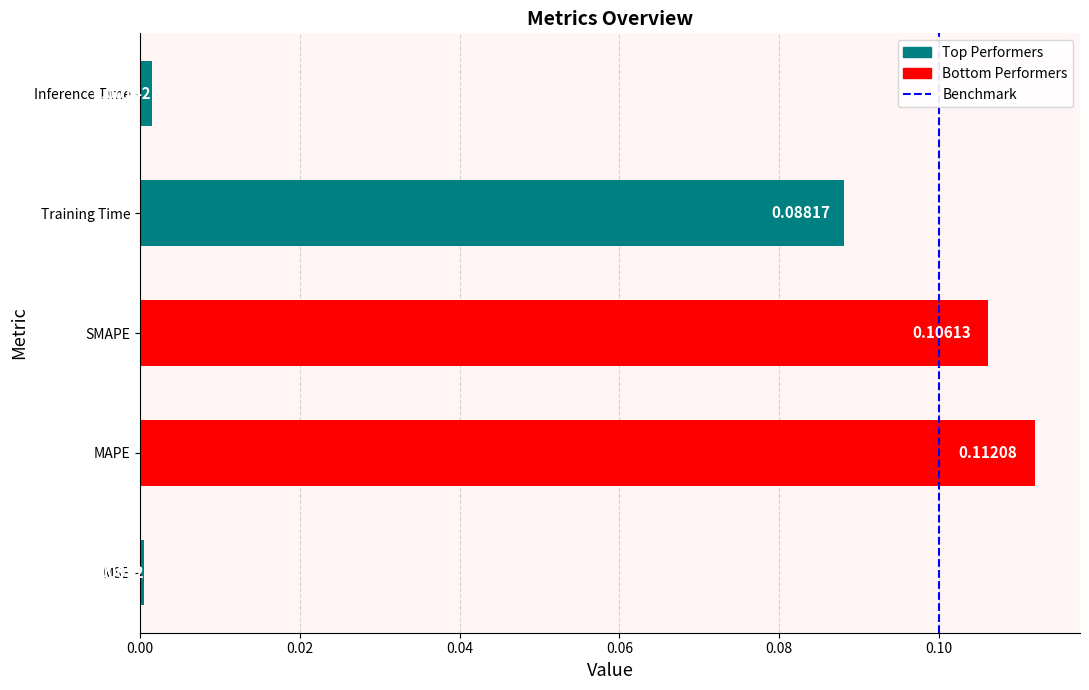

Between SMAPE and Training Time, which is larger?

SMAPE